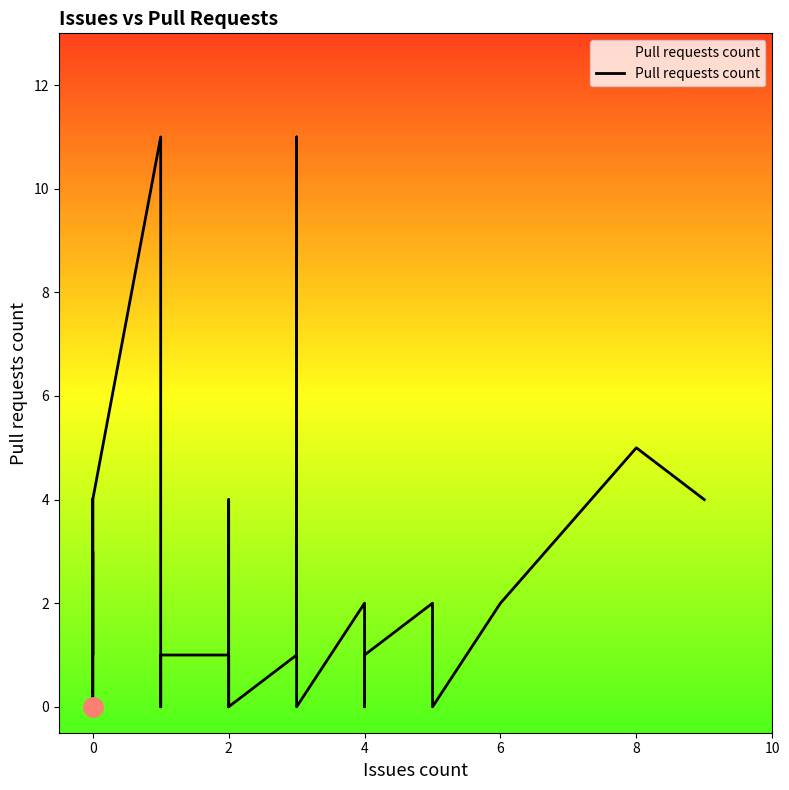

Between 2 and 6, which is larger?

6